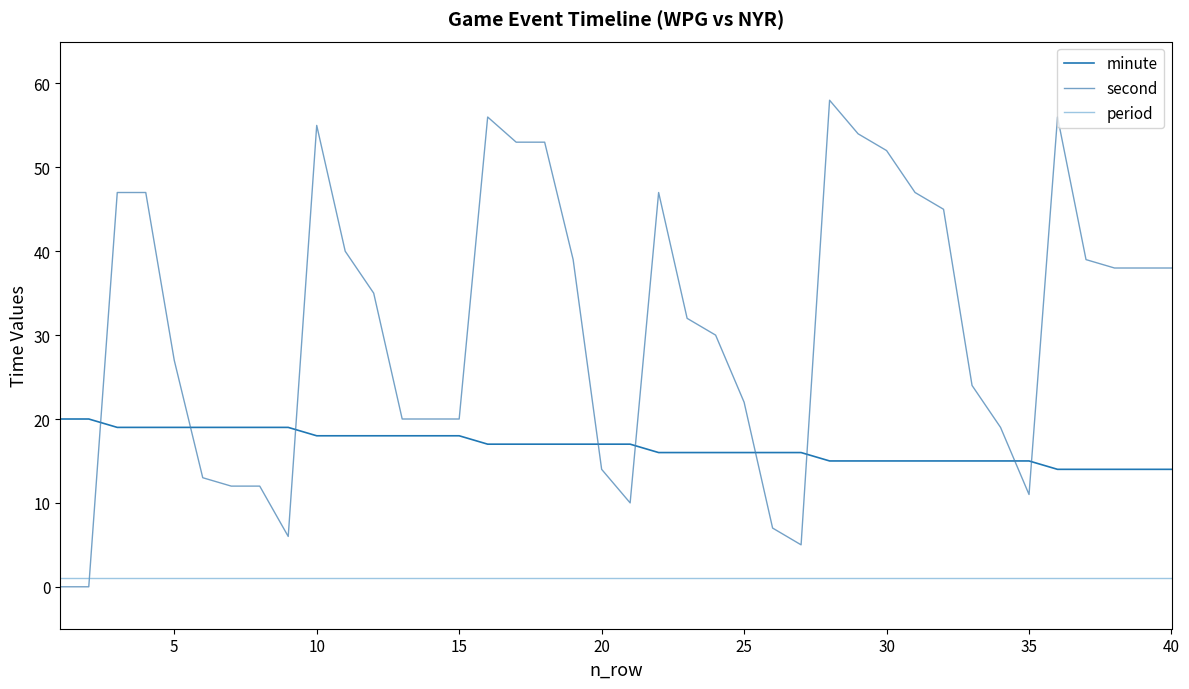

Reading right to left, list all the values displayed in this chart.

minute: 14	14	14	14	14	15	15	15	15	15	15	15	15	16	16	16	16	16	16	17	17	17	17	17	17	18	18	18	18	18	18	19	19	19	19	19	19	19	20	20
second: 38	38	38	39	56	11	19	24	45	47	52	54	58	5	7	22	30	32	47	10	14	39	53	53	56	20	20	20	35	40	55	6	12	12	13	27	47	47	0	0
period: 1	1	1	1	1	1	1	1	1	1	1	1	1	1	1	1	1	1	1	1	1	1	1	1	1	1	1	1	1	1	1	1	1	1	1	1	1	1	1	1